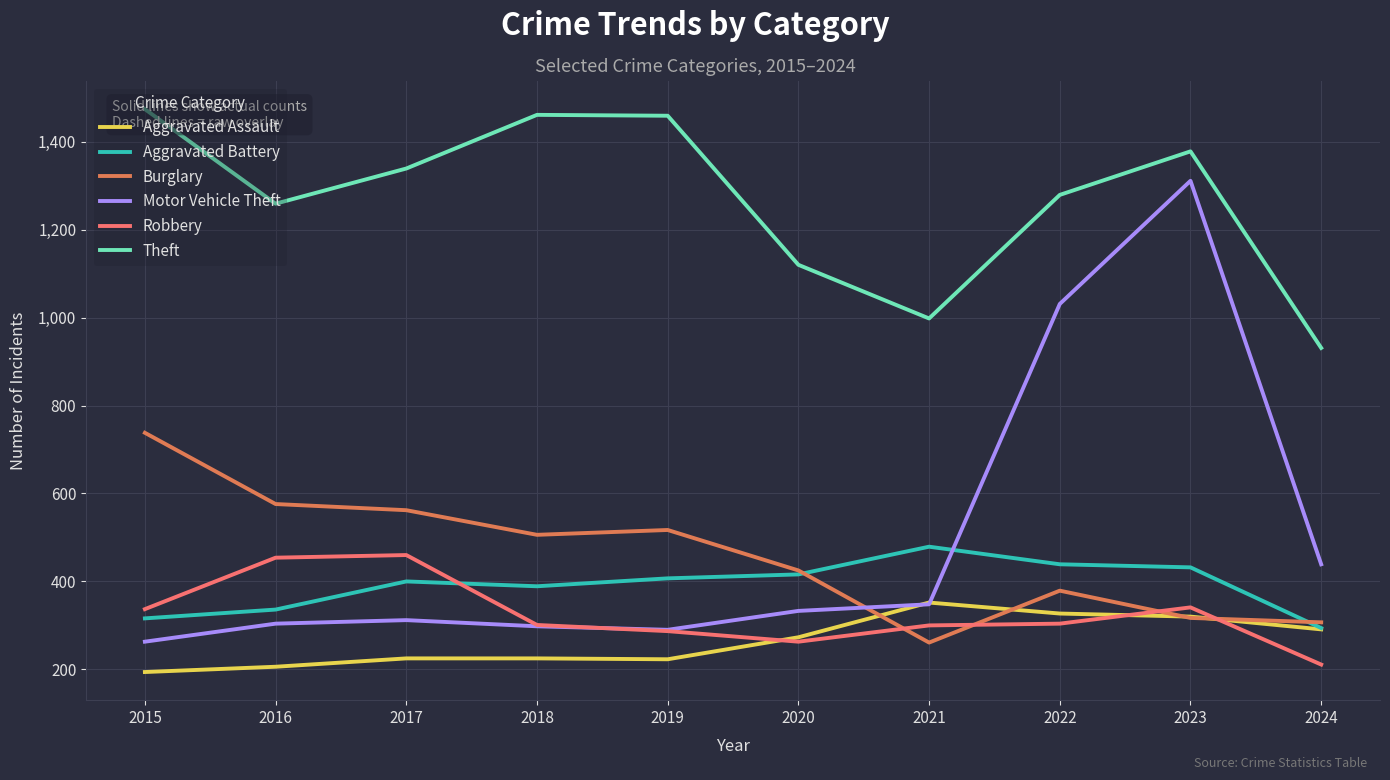

Is it true that Aggravated Assault equals 537 at 2021?

False